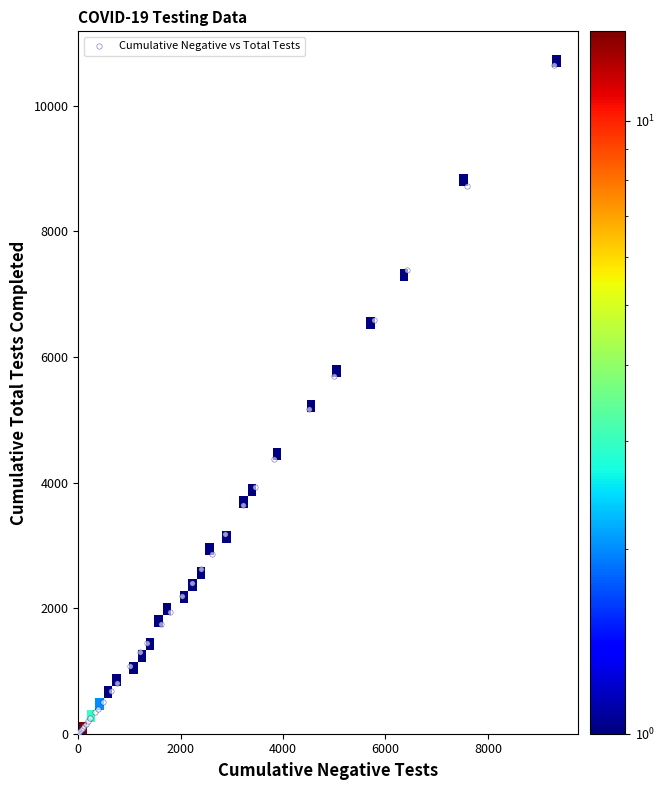

What Y value in the scatter plot is closest to 5325?

5168